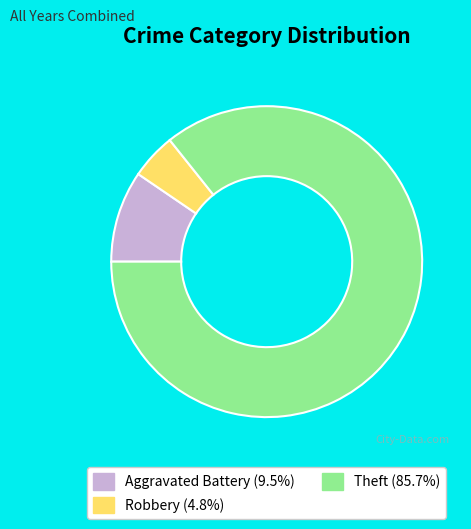

Does any single category account for the majority?

Yes